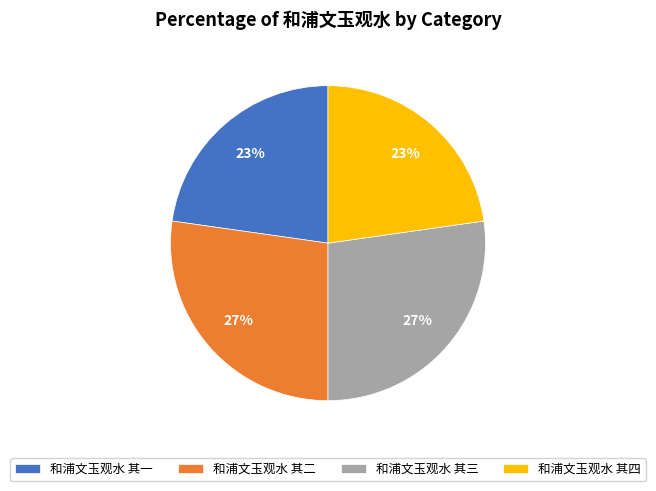

Is there any slice that represents more than half of the pie?

No